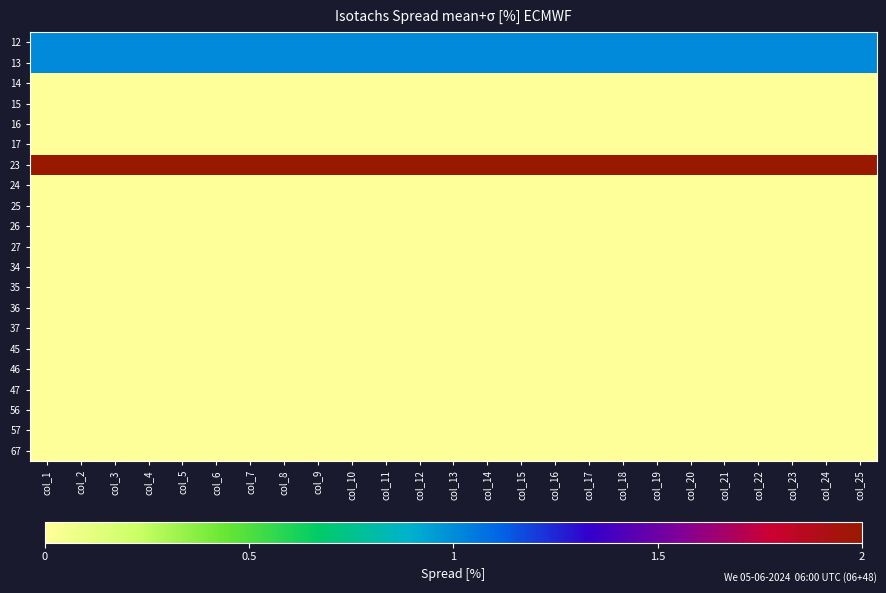

Which series has the largest total across all categories?

23